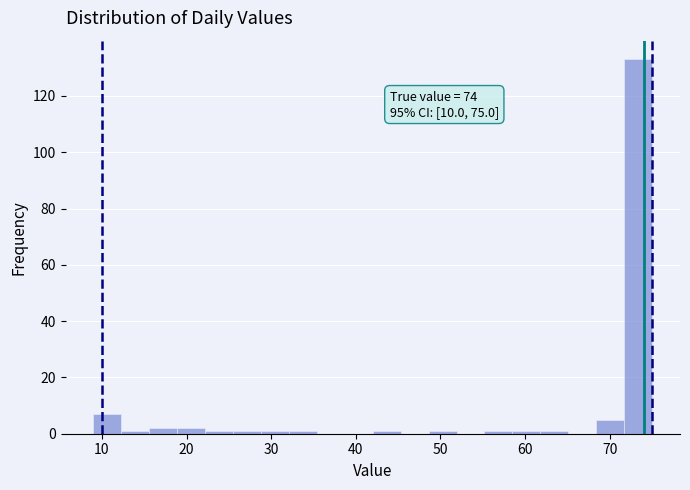

Read against the x-axis, roughly where is the centre of the tallest bar?

73